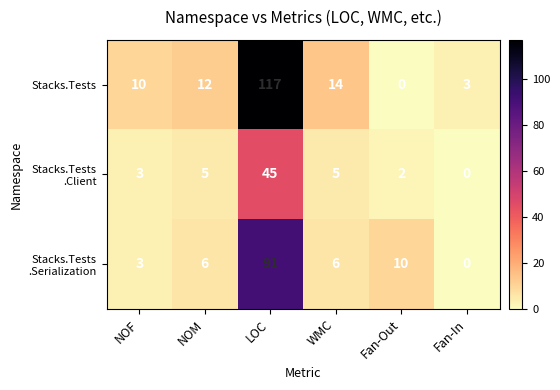

What is the approximate value of Stacks.Tests at WMC, to the nearest 10?

10